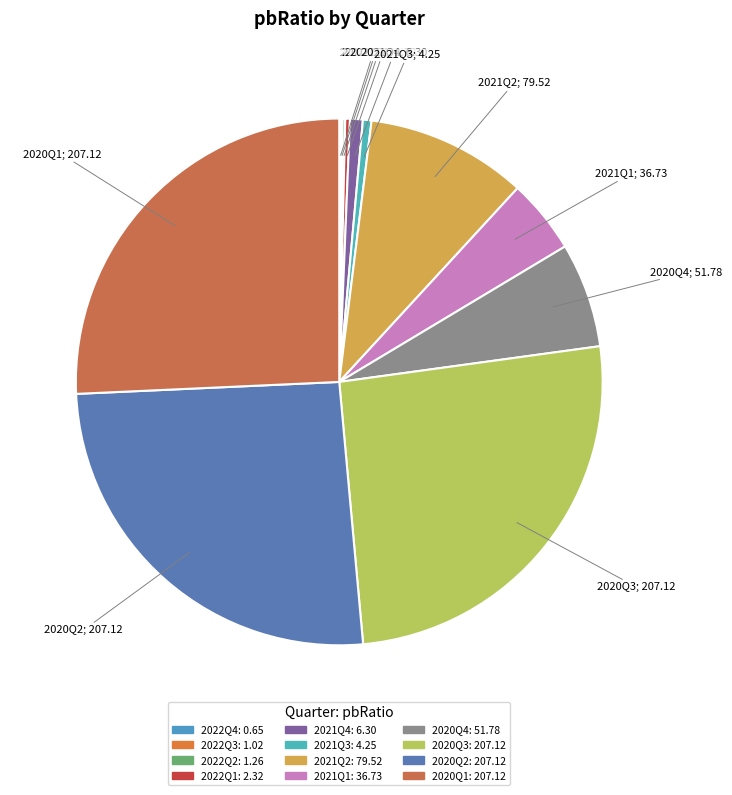

Is there a majority slice in this chart?

No